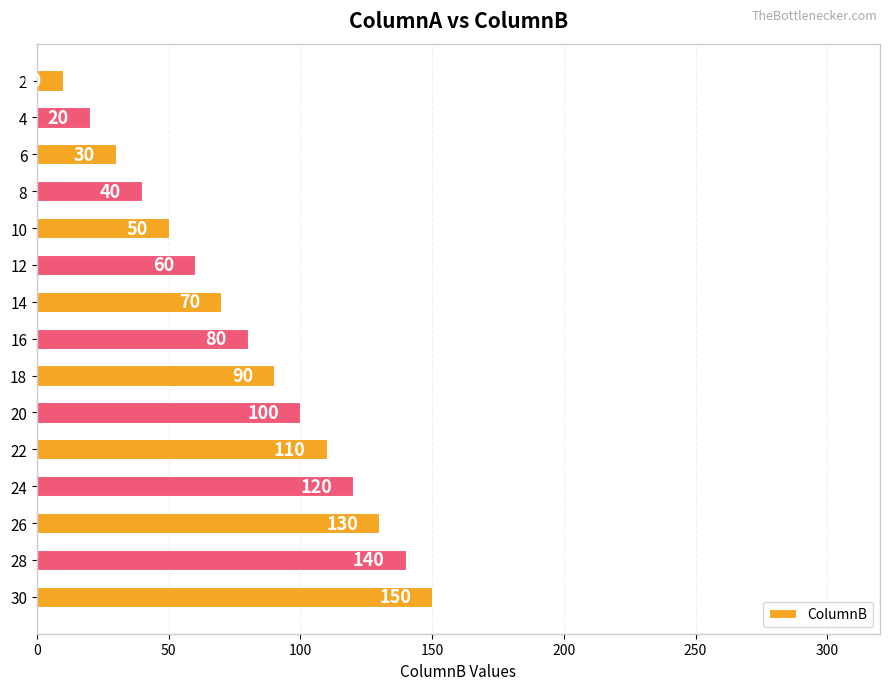

Reading top to bottom, extract all data points from this chart.

2=10	4=20	6=30	8=40	10=50	12=60	14=70	16=80	18=90	20=100	22=110	24=120	26=130	28=140	30=150